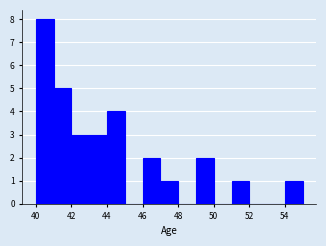

Which range on the x-axis has the tallest bar?

40 to 41